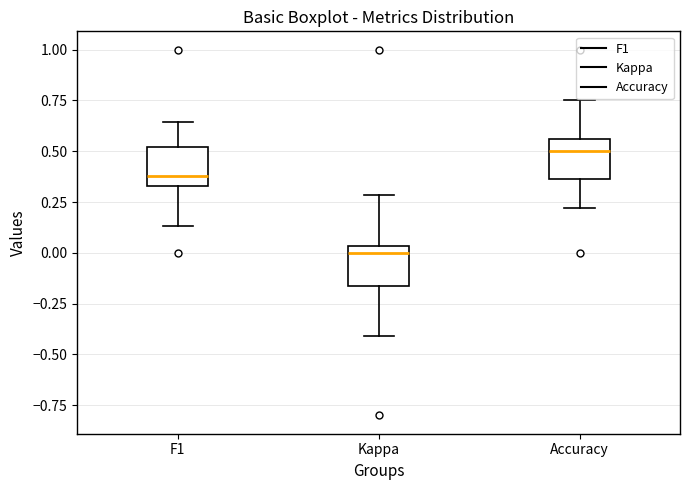

Which box has the highest median line?

Accuracy